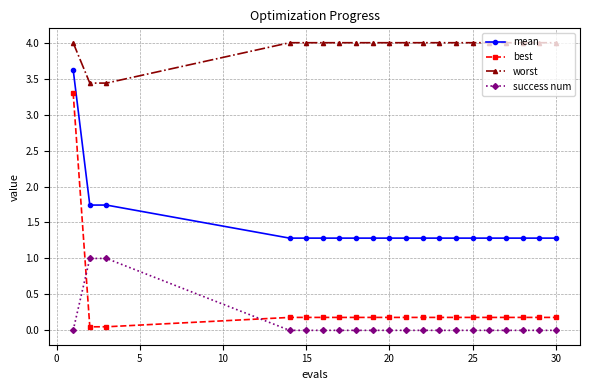

What is the difference between the maximum and second lowest values in the best series?

3.3